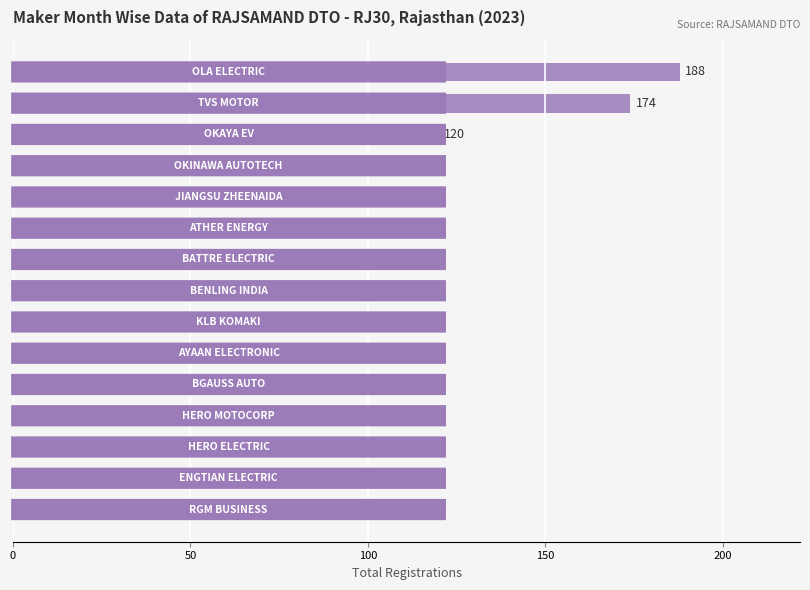

What is the smallest value displayed?

5